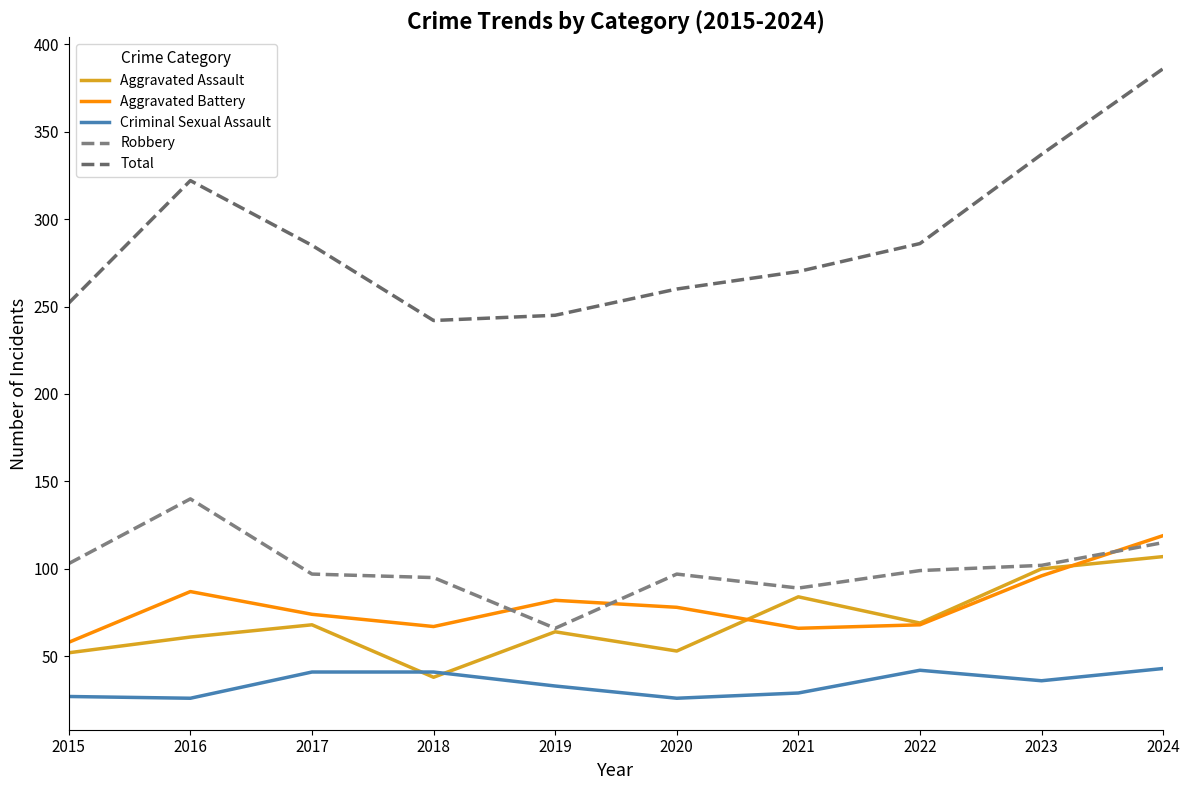

What is the value of the Robbery point at the 4th from the left?

95